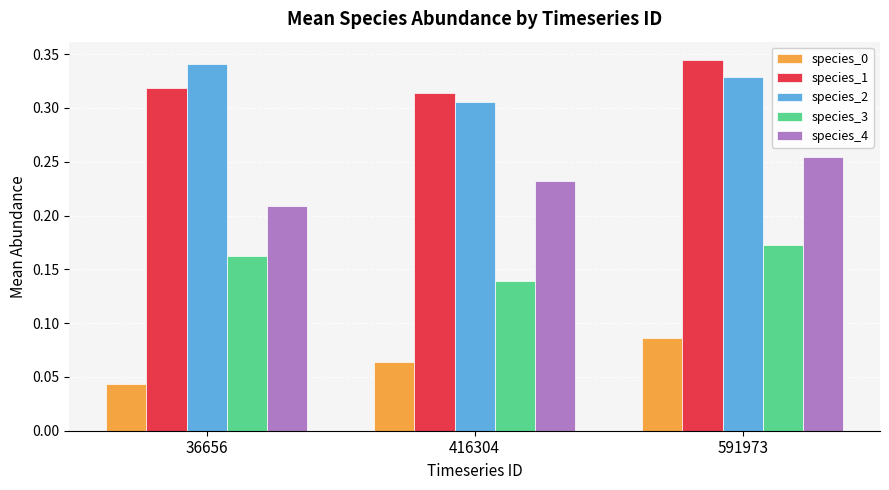

List the labels in order of species_4 value, smallest first.

36656, 416304, 591973